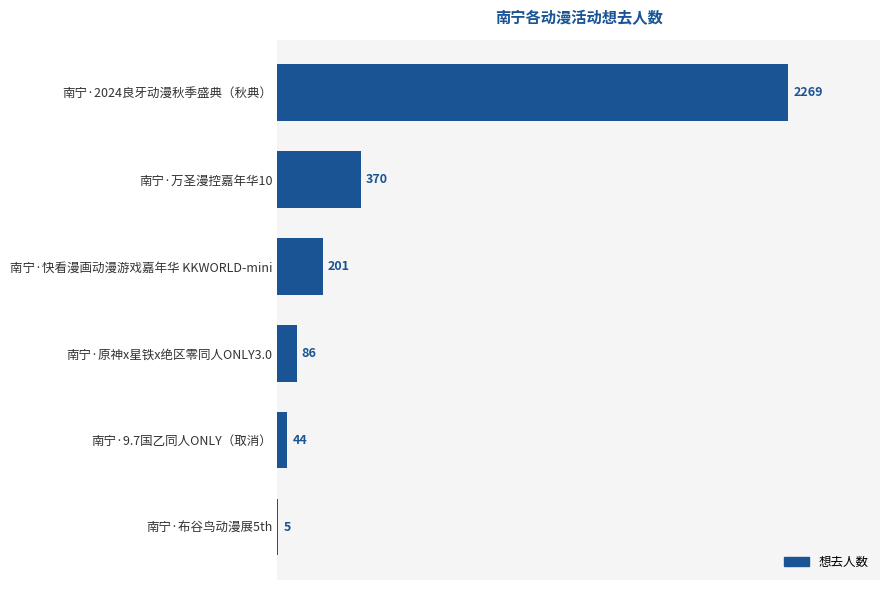

Reading top to bottom, list all the values displayed in this chart.

南宁·2024良牙动漫秋季盛典（秋典）=2269	南宁·万圣漫控嘉年华10=370	南宁·快看漫画动漫游戏嘉年华 KKWORLD-mini=201	南宁·原神x星铁x绝区零同人ONLY3.0=86	南宁·9.7国乙同人ONLY（取消）=44	南宁·布谷鸟动漫展5th=5